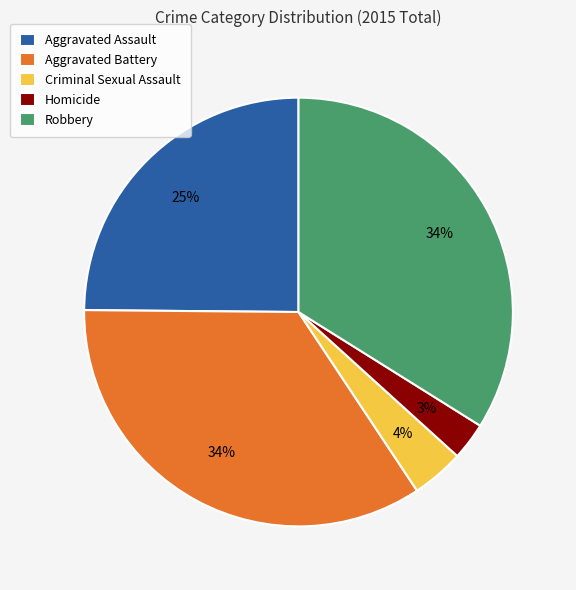

Combined, do Aggravated Battery and Criminal Sexual Assault account for over 50%?

No